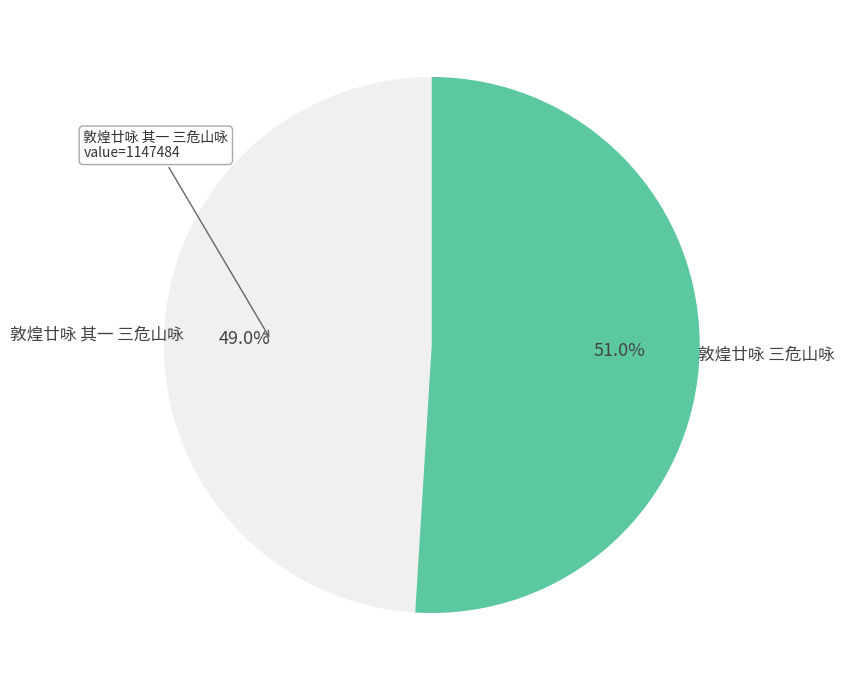

What is the largest slice in the pie chart?

敦煌廿咏 三危山咏